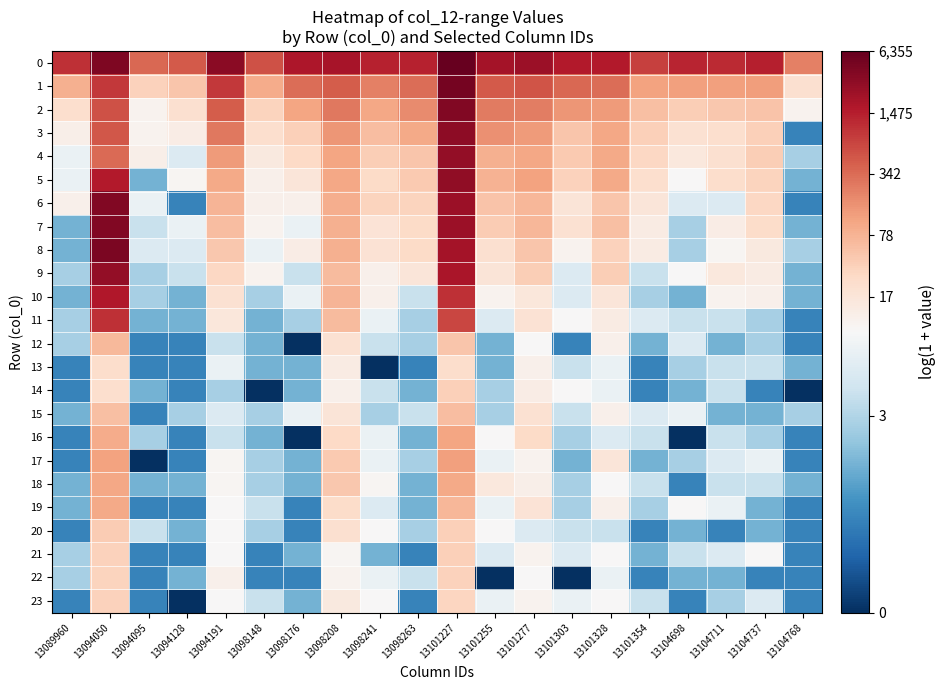

How many series are shown in this chart?

24